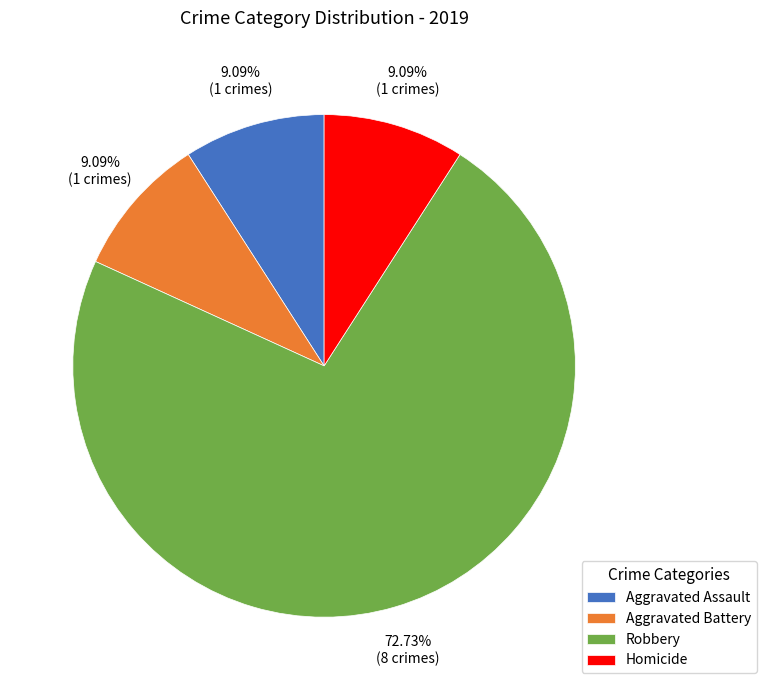

To the nearest percent, what is the combined percentage of Aggravated Assault and Robbery?

82%